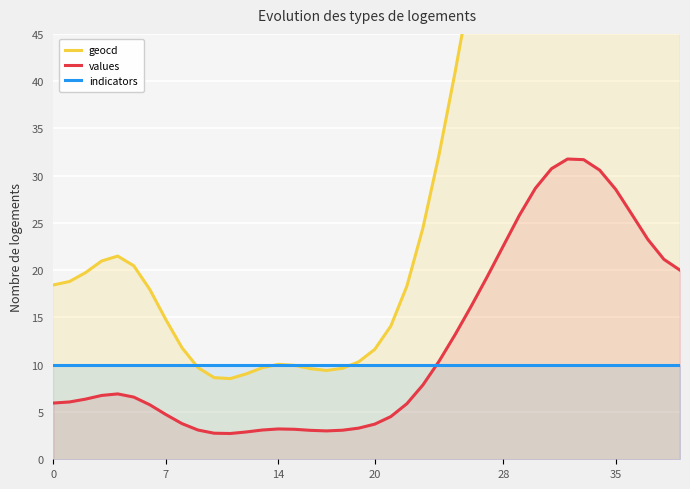

How many data points in geocd are above 20?

20